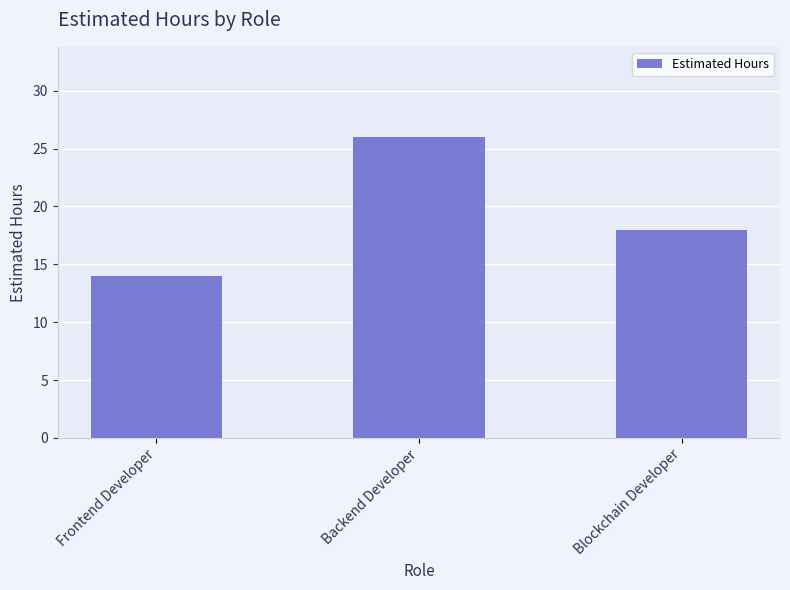

At which label is the value closest to 20?

Blockchain Developer